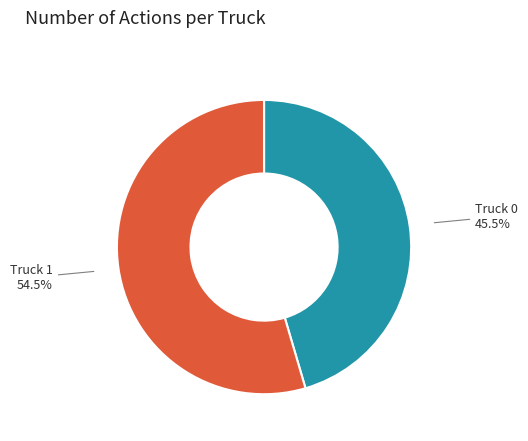

What is the majority slice?

Truck 1